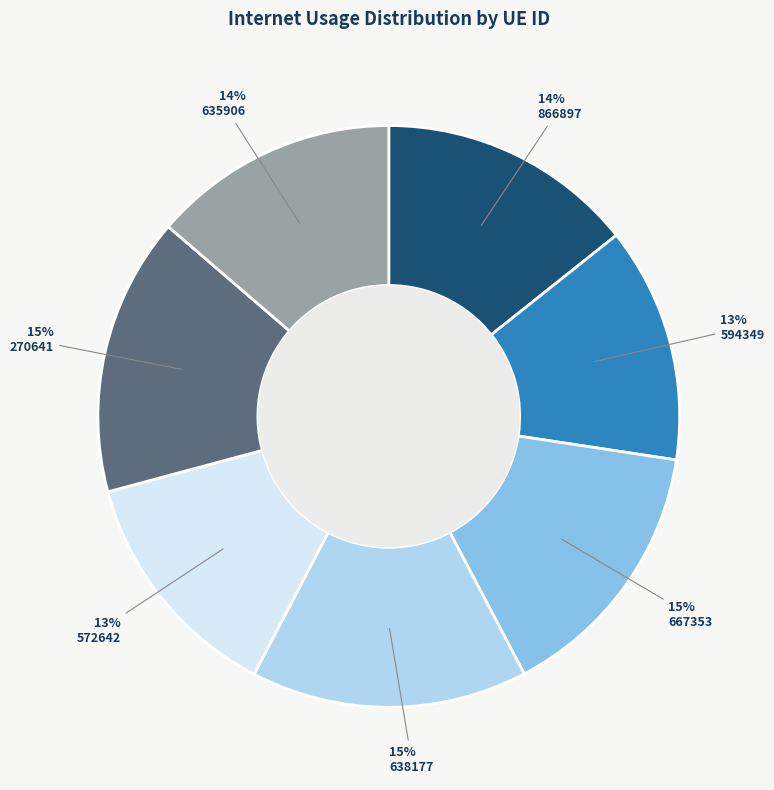

Is there any slice that represents more than half of the pie?

No